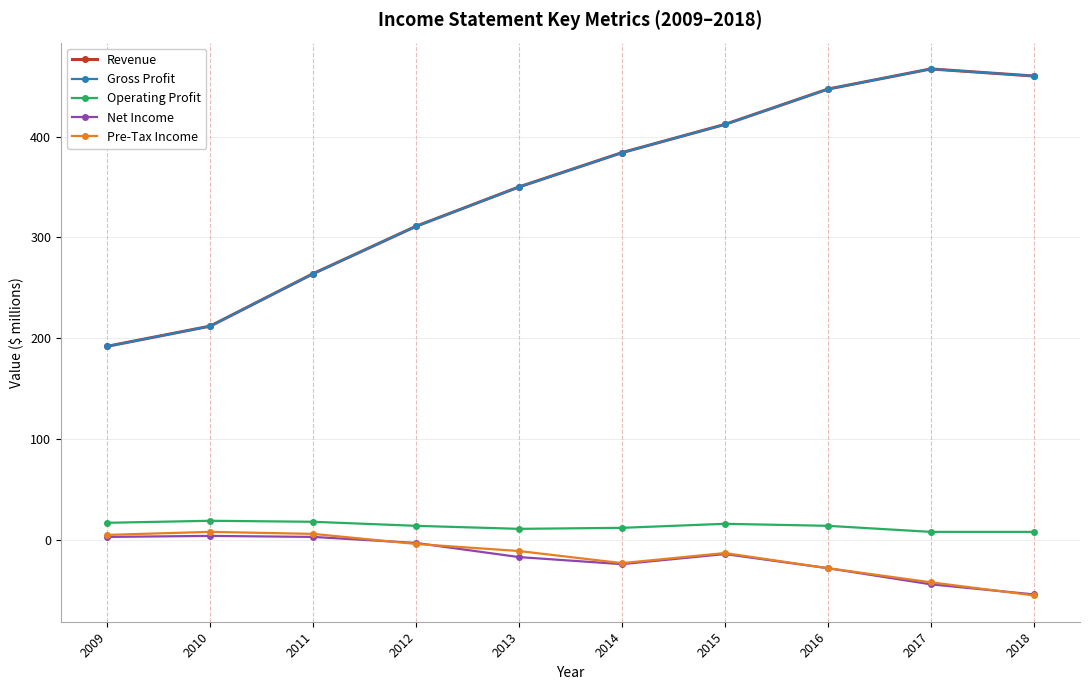

What is the highest value of the Revenue series?

467